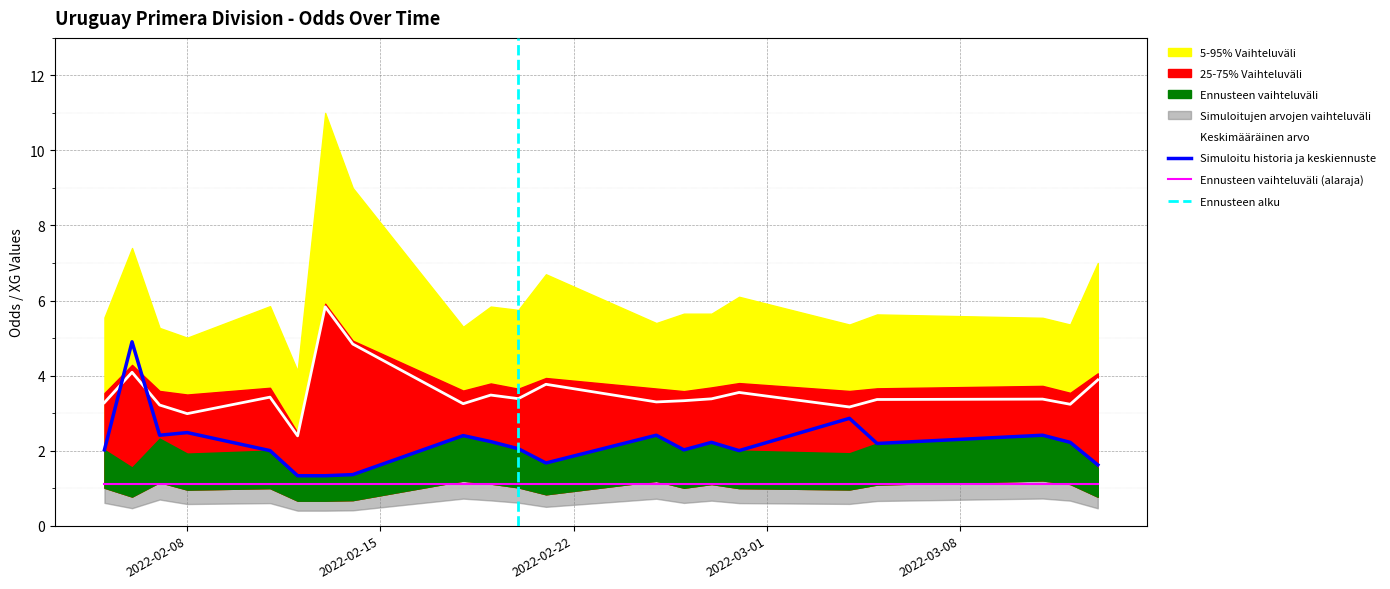

True or false: Ennusteen vaihteluväli (alaraja) and Keskimääräinen arvo intersect in this chart.

False